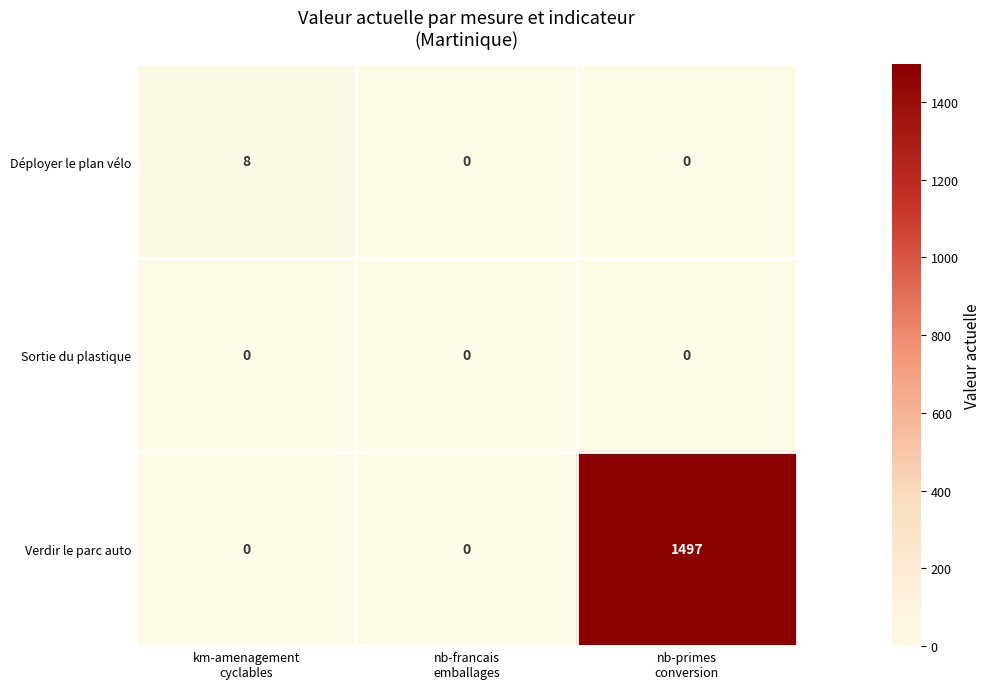

What is the difference between the maximum and minimum values in the Verdir le parc auto series?

1497